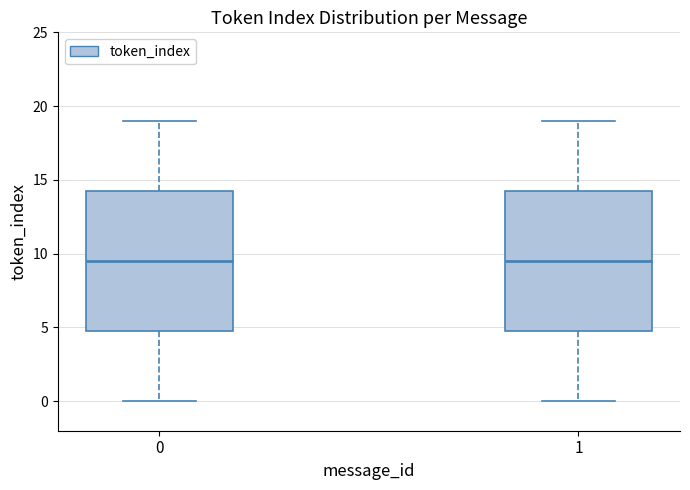

Reading left to right, transcribe this box plot: for each box, give where its median line is, the range the box spans, and where its two whiskers end, as read against the y-axis. The values are not printed on the chart, so give them approximately, as read against the axis.

0: median 9.5, box 5.0 to 14.5, whiskers 0.0 to 19.0
1: median 9.5, box 5.0 to 14.5, whiskers 0.0 to 19.0